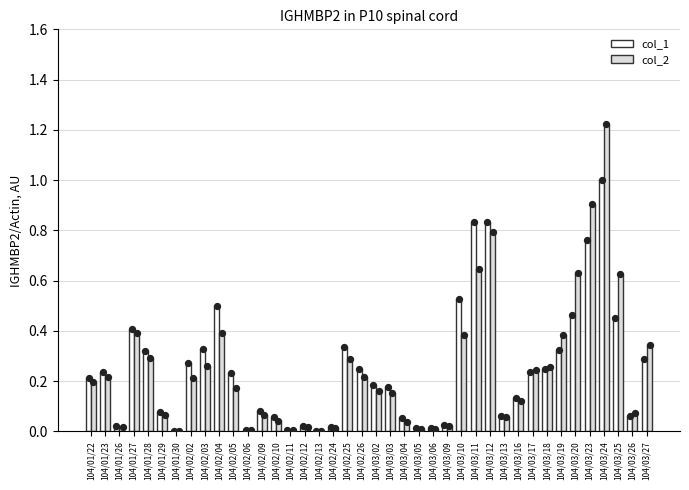

What are all the series names shown in the legend?

col_1, col_2